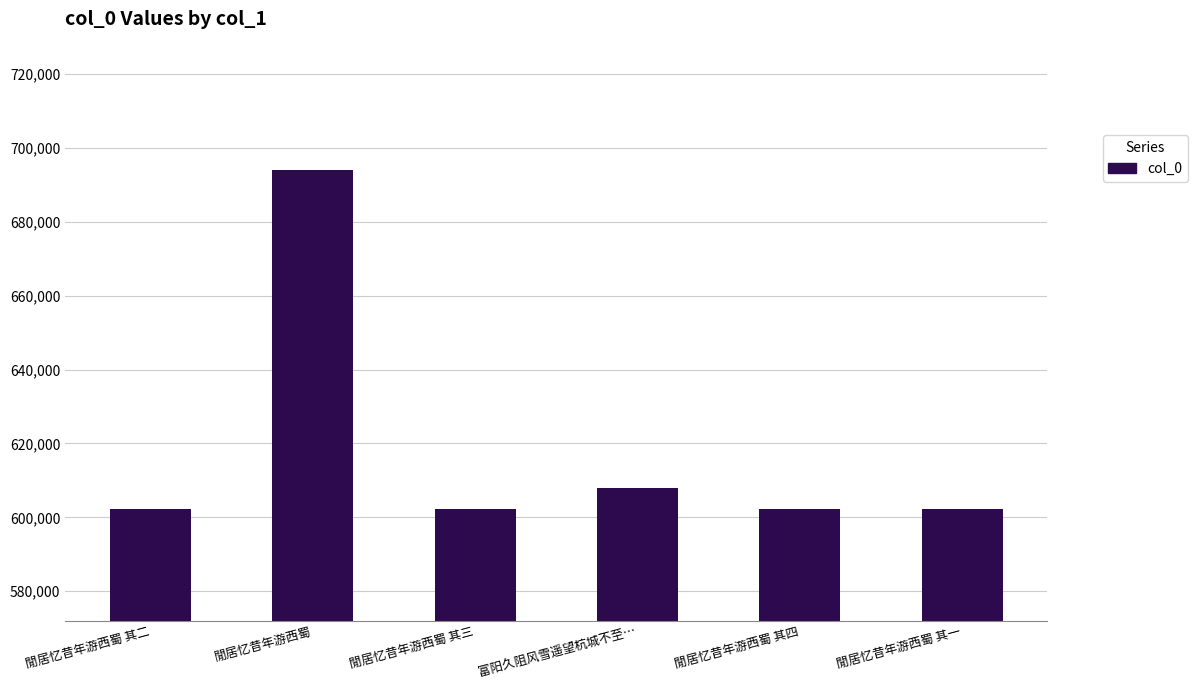

True or false: the data shows 1021436 at 閒居忆昔年游西蜀 其二.

False